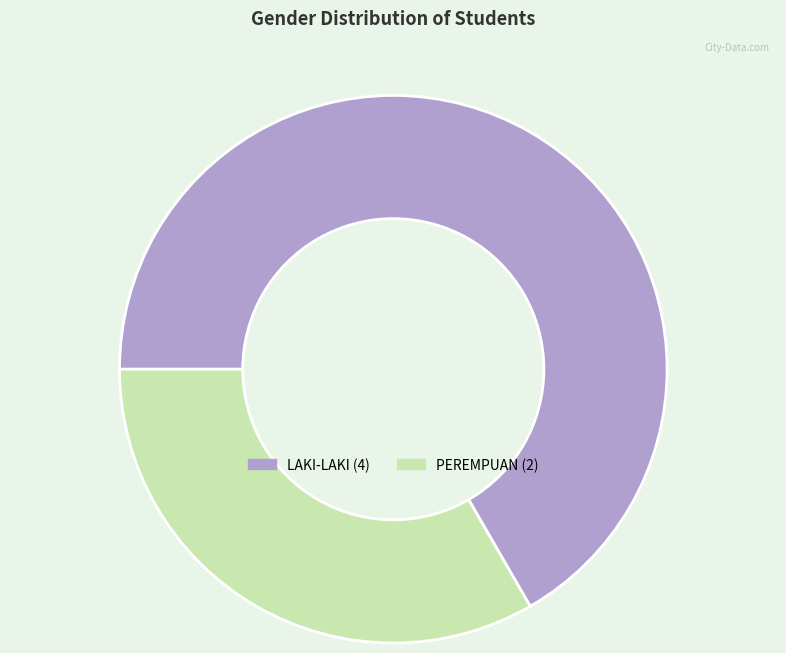

Which has a higher value, LAKI-LAKI or PEREMPUAN?

LAKI-LAKI